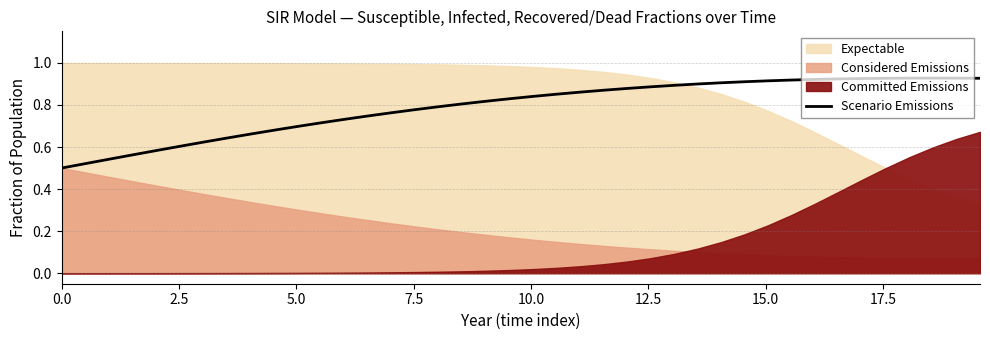

Reading left to right, list all the values displayed in this chart.

0.5	0.5	0.5	0.6	0.6	0.6	0.6	0.6	0.7	0.7	0.7	0.7	0.7	0.7	0.8	0.8	0.8	0.8	0.8	0.8	0.8	0.9	0.9	0.9	0.9	0.9	0.9	0.9	0.9	0.9	0.9	0.9	0.9	0.9	0.9	0.9	0.9	0.9	0.9	0.9